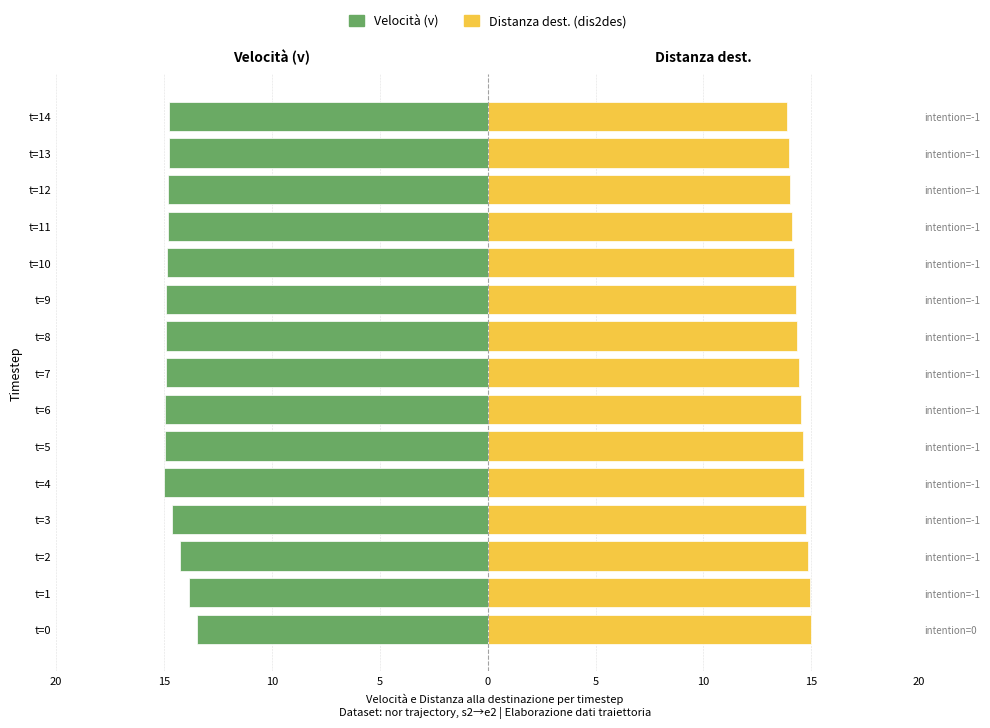

Does the chart contain stacked bars?

No